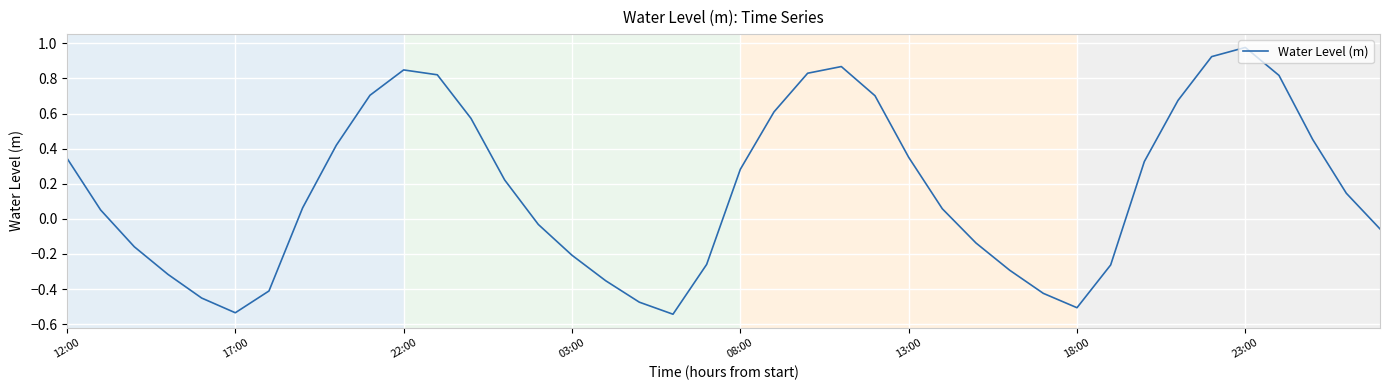

True or false: there are more than 1 points higher than both neighbors.

True